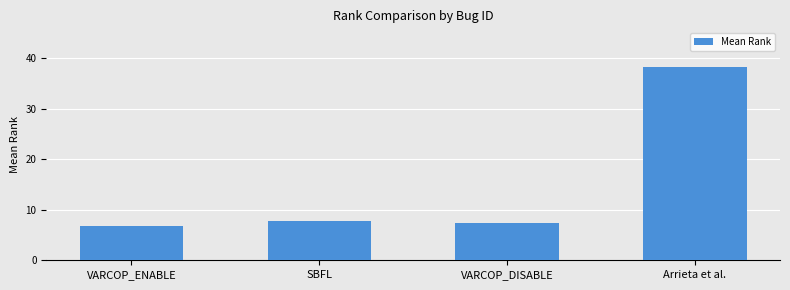

How many categories are shown in the chart?

4